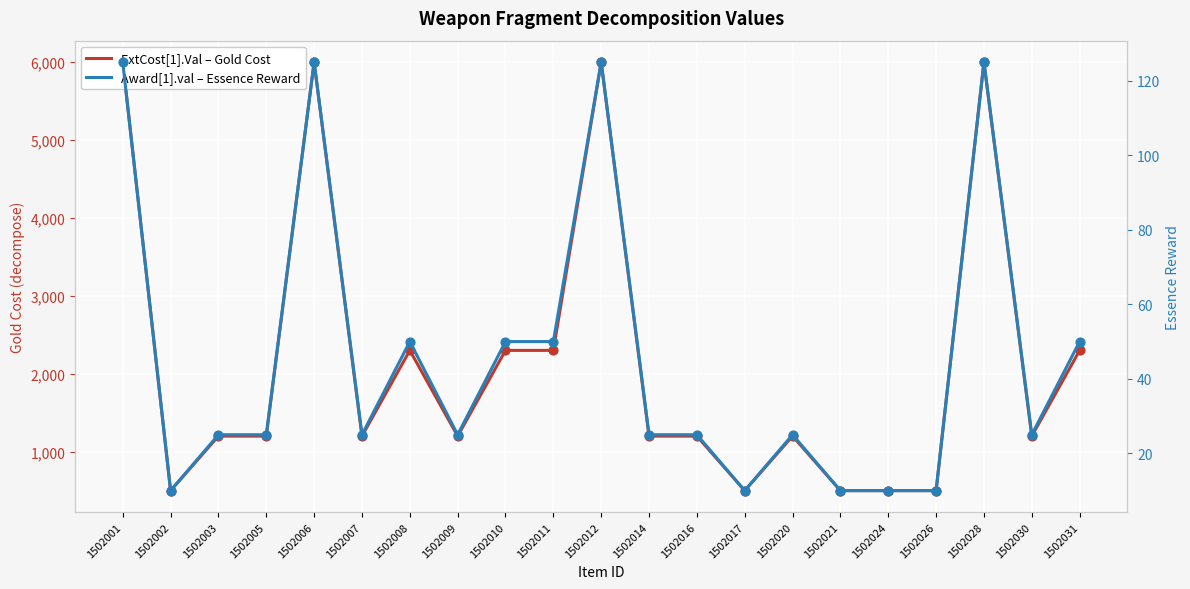

At which category is the sum across all series the highest?

1502001